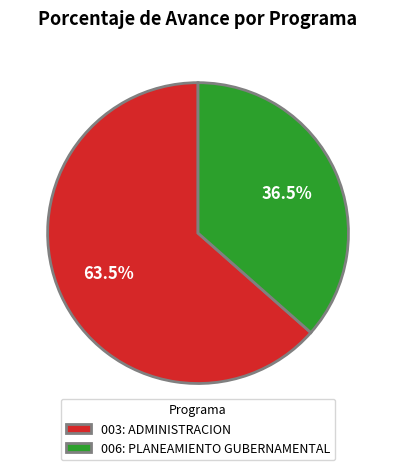

To the nearest percent, what is the difference between the largest and smallest slice percentages?

27%